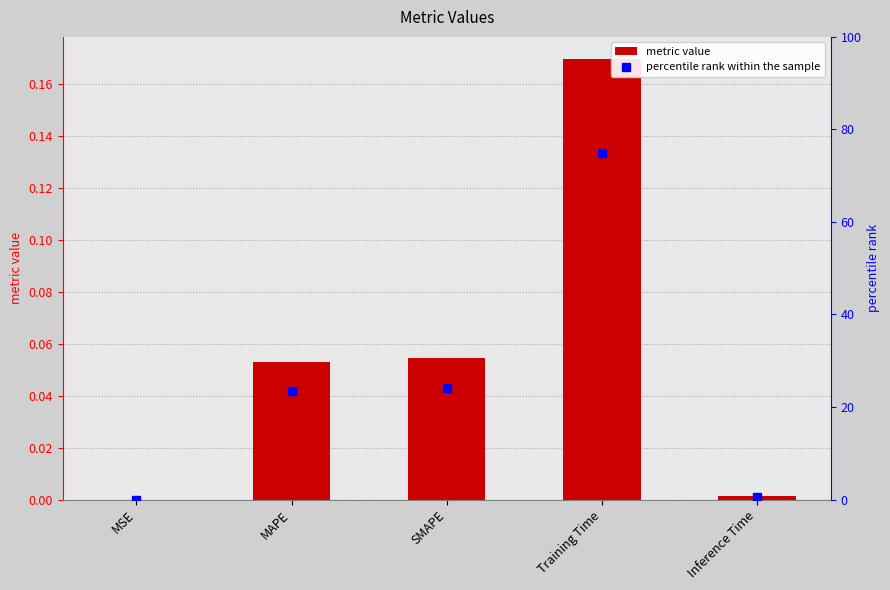

What is the difference between the maximum and minimum values in the percentile rank within the sample series?

75.0